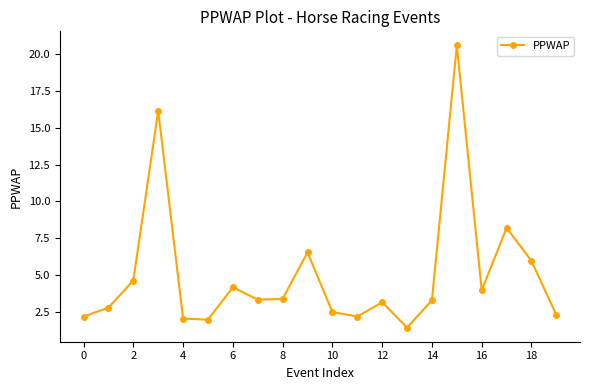

How many interior local peaks (higher than both neighbors) does the data have?

6